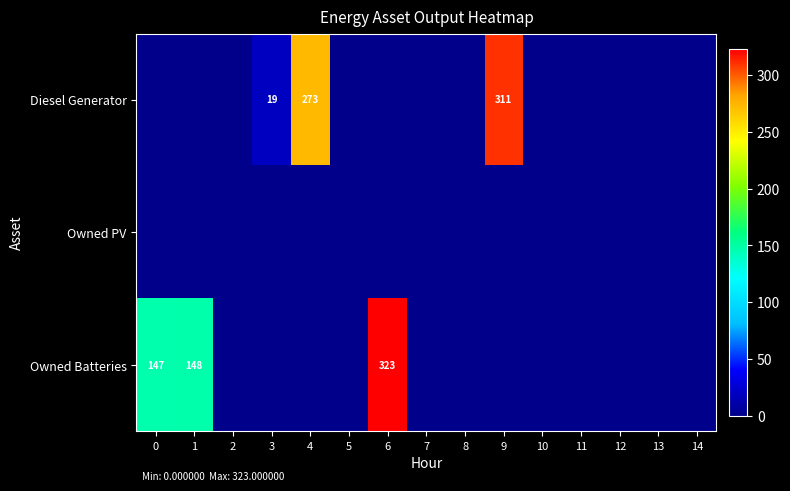

Is it true that Owned PV equals 0 at 9?

True